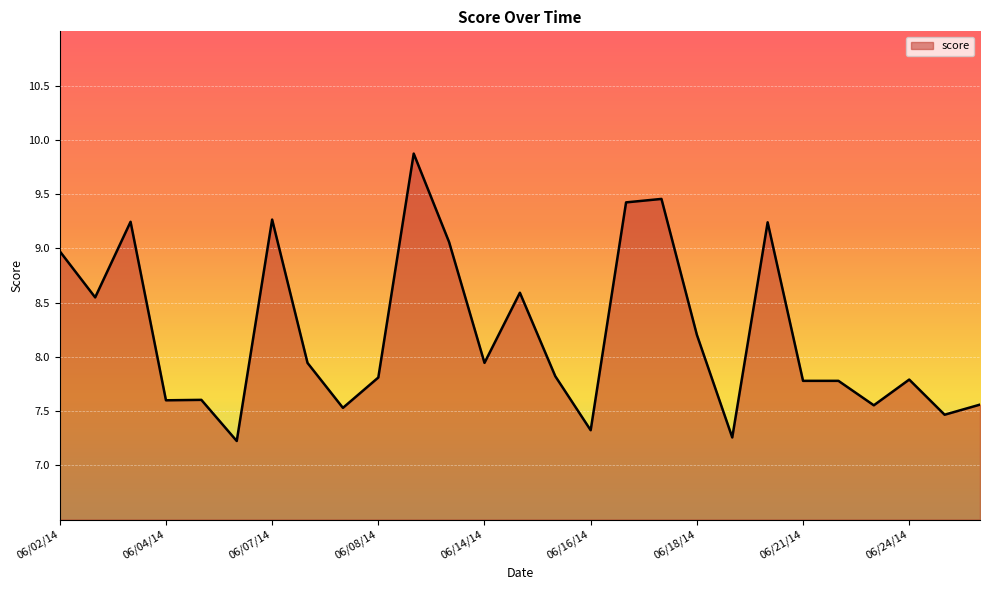

What is the difference between the maximum and minimum values?

2.6